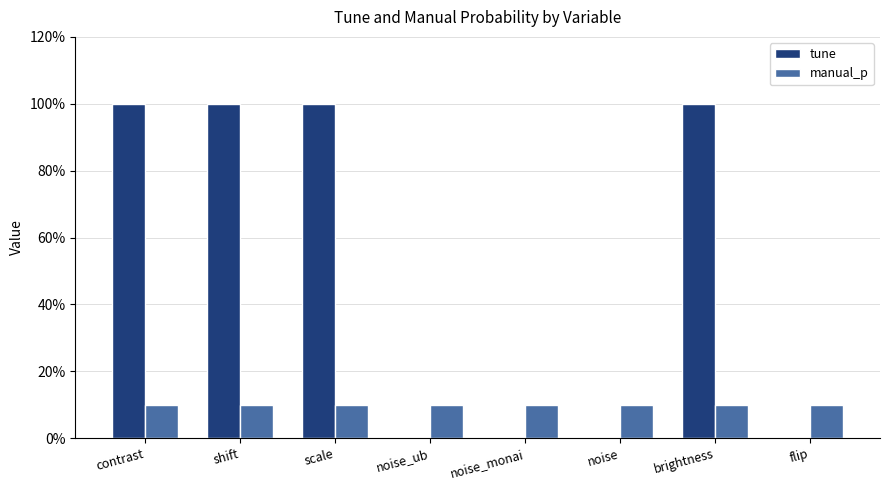

At which category is the sum across all series the highest?

contrast